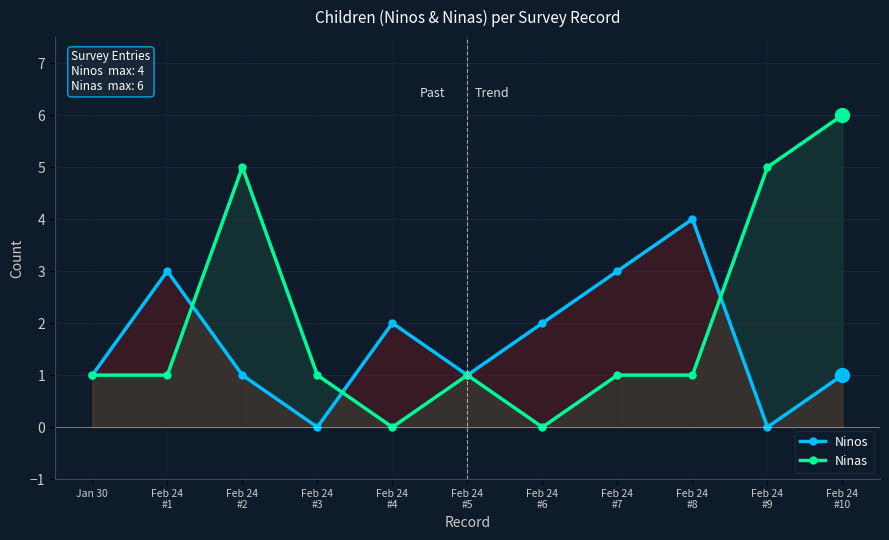

The Ninos series shows 2 at Feb 24
#4. True or false?

True